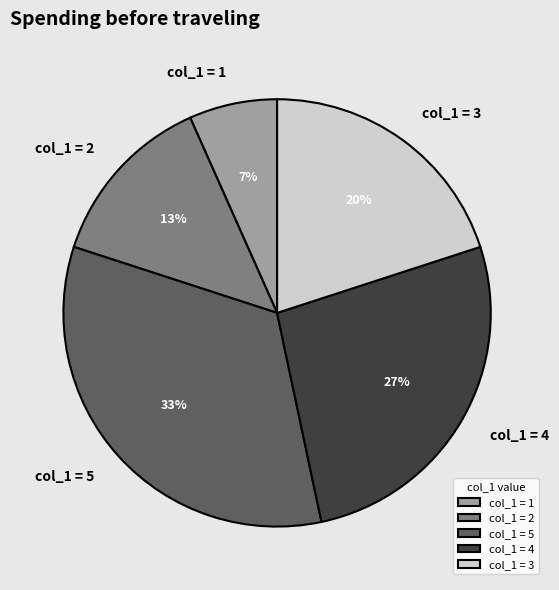

How many slices are in this pie chart?

5